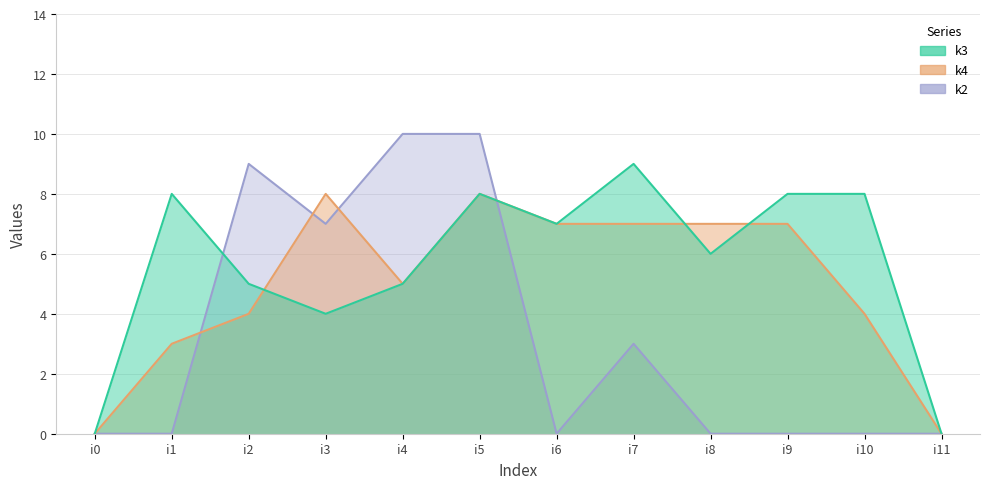

After their last crossing, which series has the higher values: k3 or k2?

k3